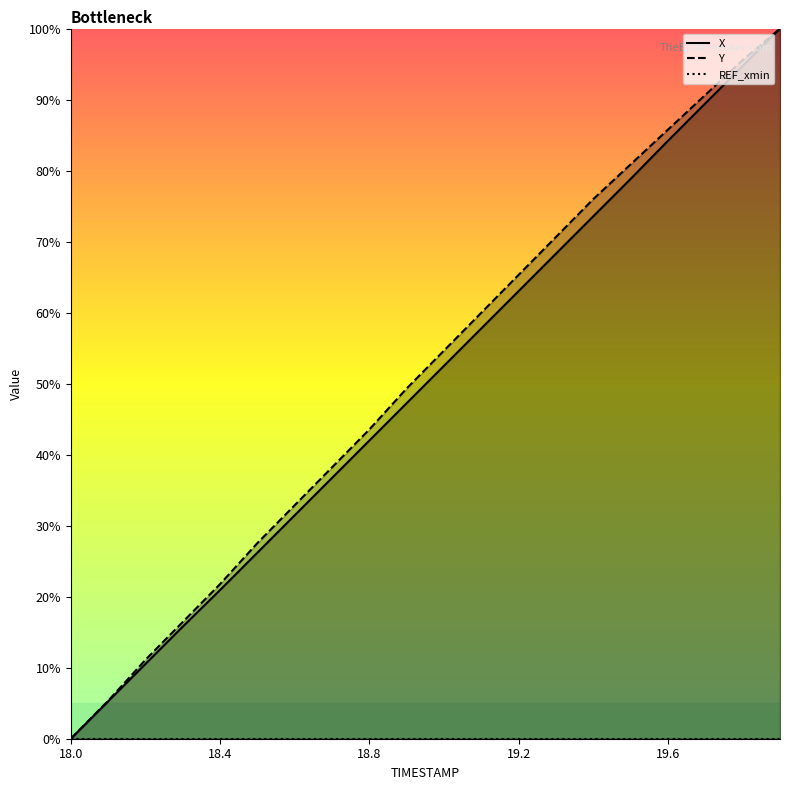

True or false: X has more than 0 points higher than both neighbors.

False